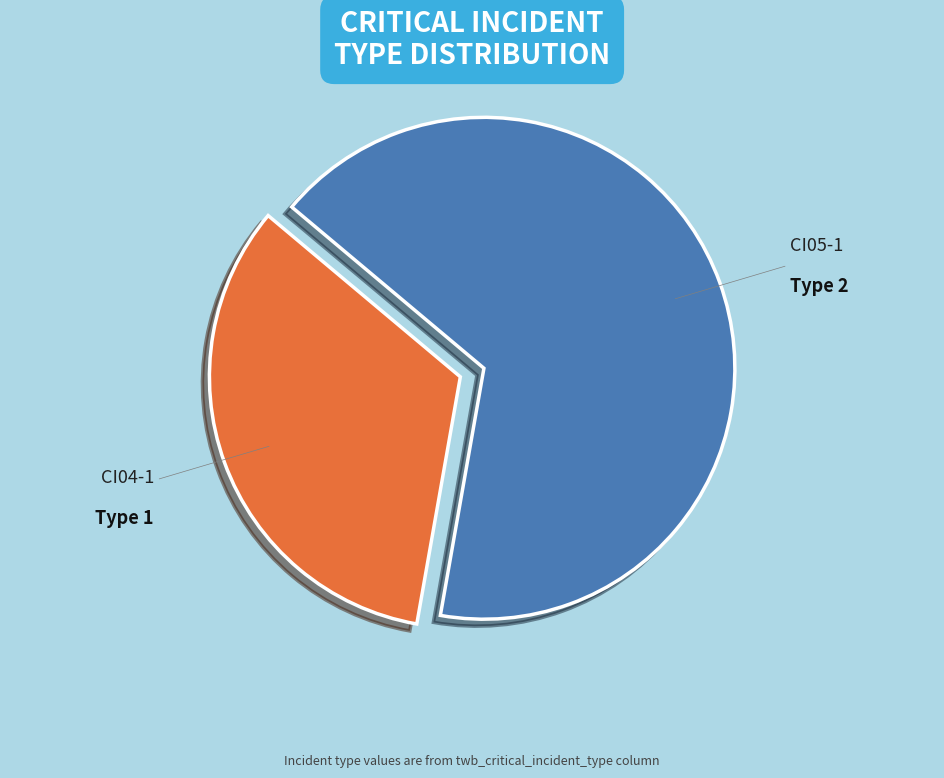

Is there any slice that represents more than half of the pie?

Yes